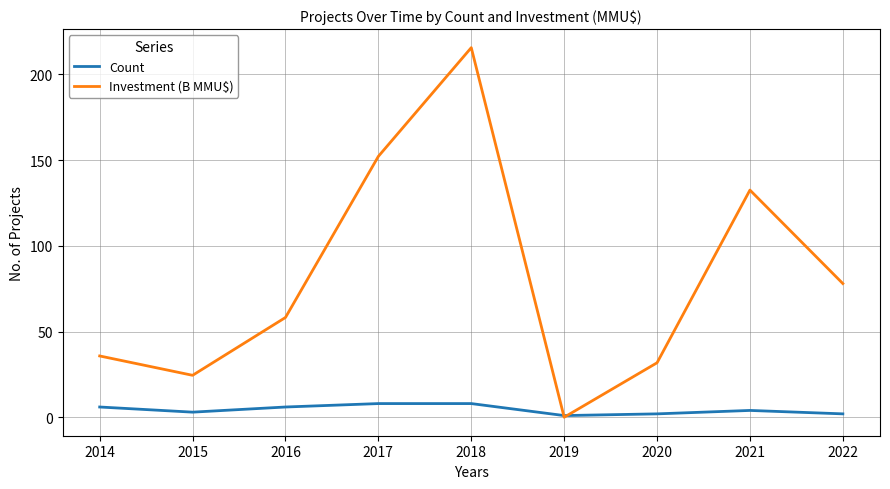

Where is Investment (B MMU$) nearest to the value 107?

2021